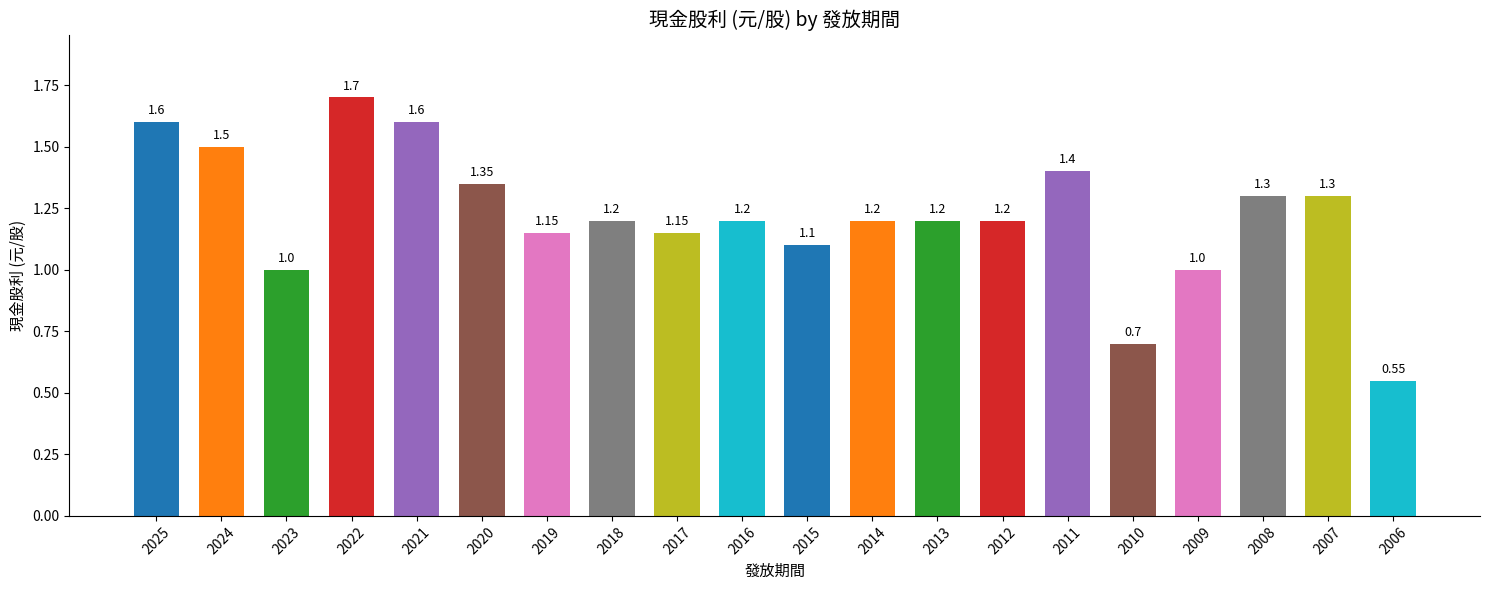

Which category has the lowest value across all series?

2006